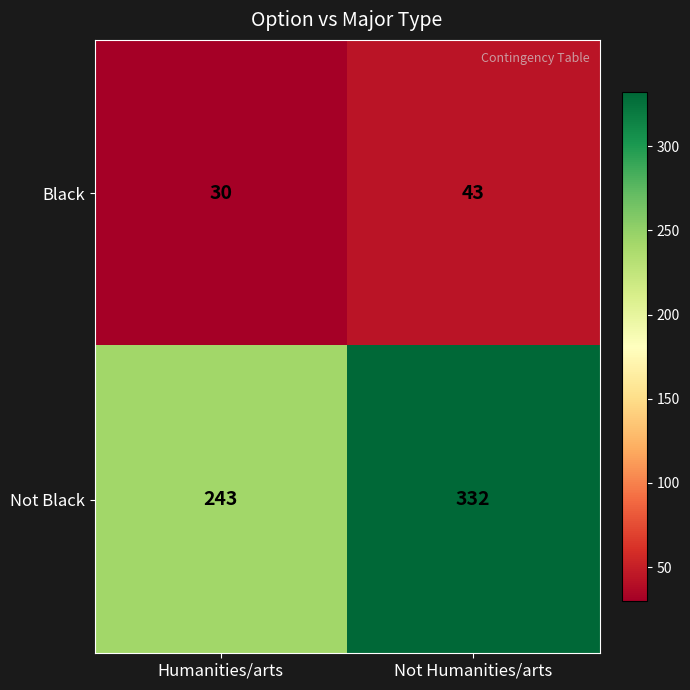

What is the sum of the Not Black values at Humanities/arts and Not Humanities/arts?

575